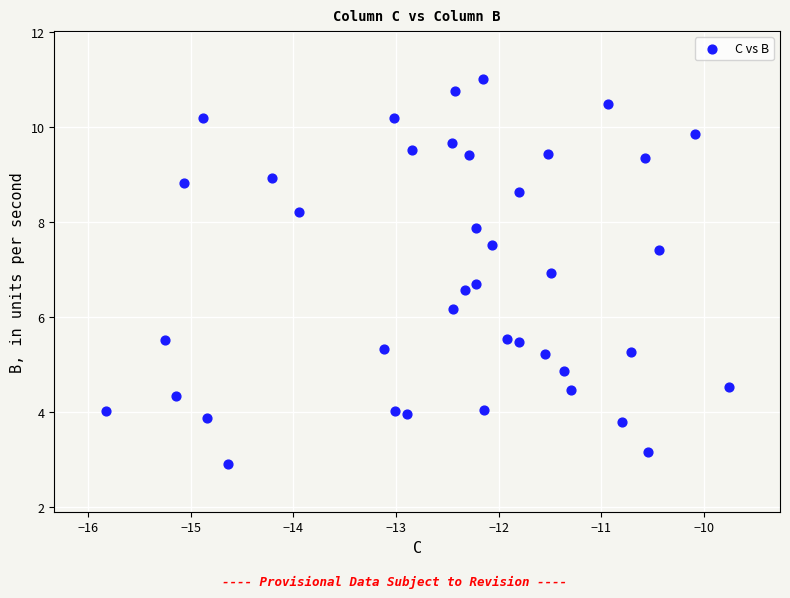

What Y value in the scatter plot is closest to 6?

6.2